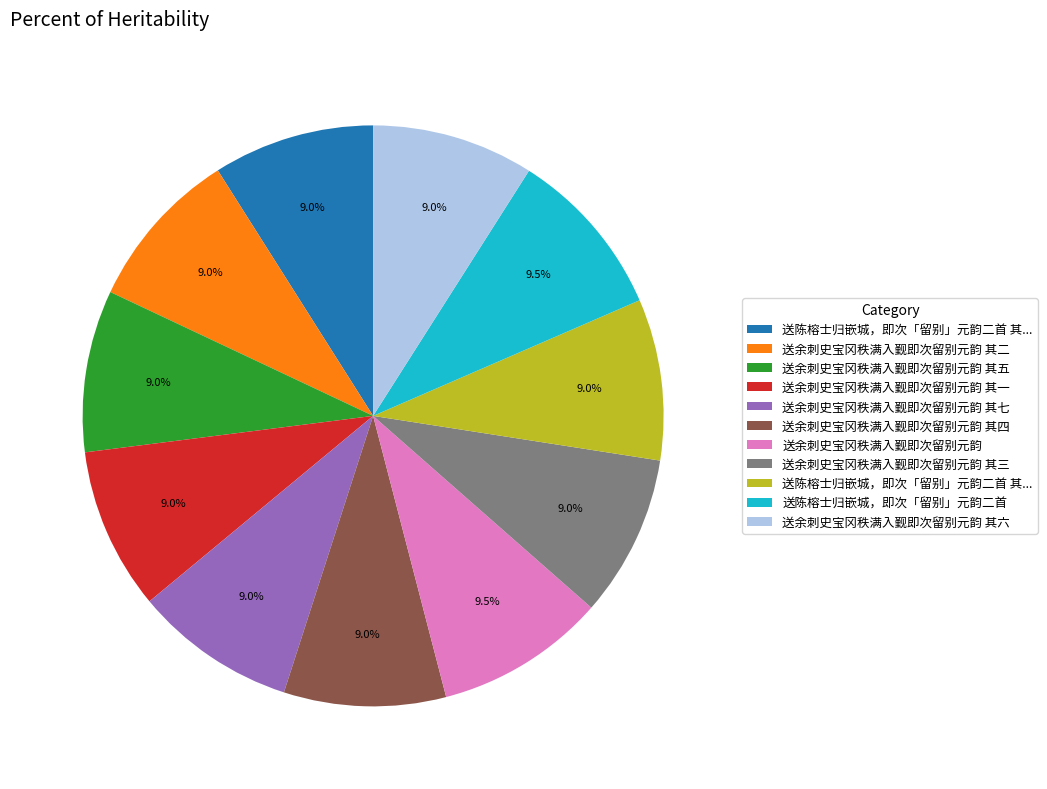

Does any single category account for the majority?

No